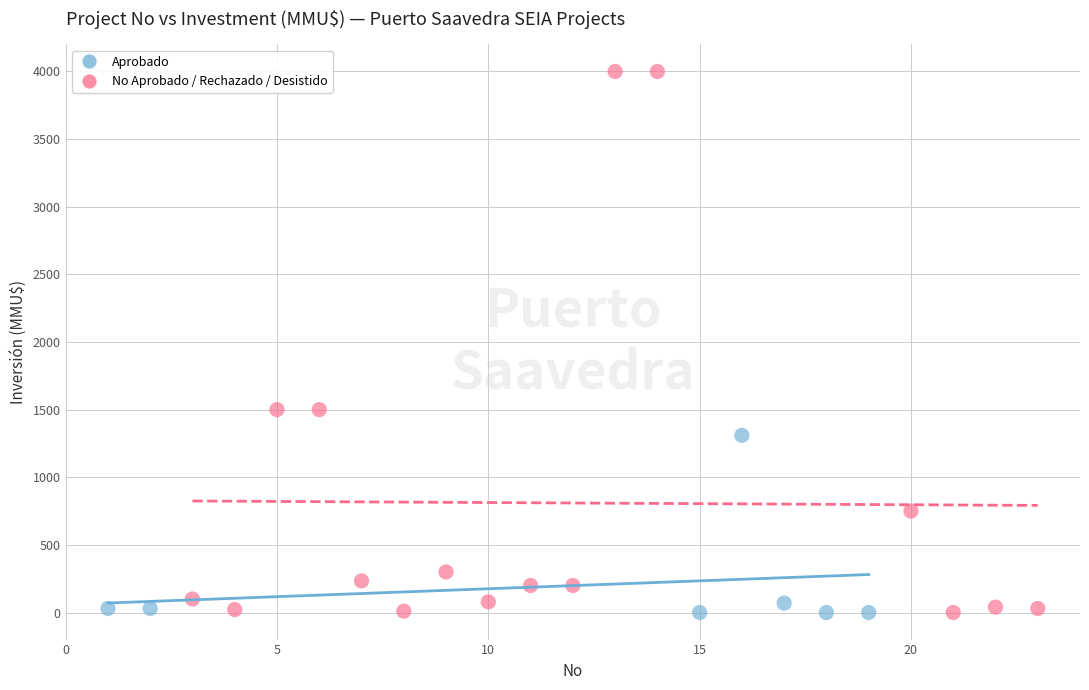

Which series reaches the maximum Y coordinate?

No Aprobado / Rechazado / Desistido